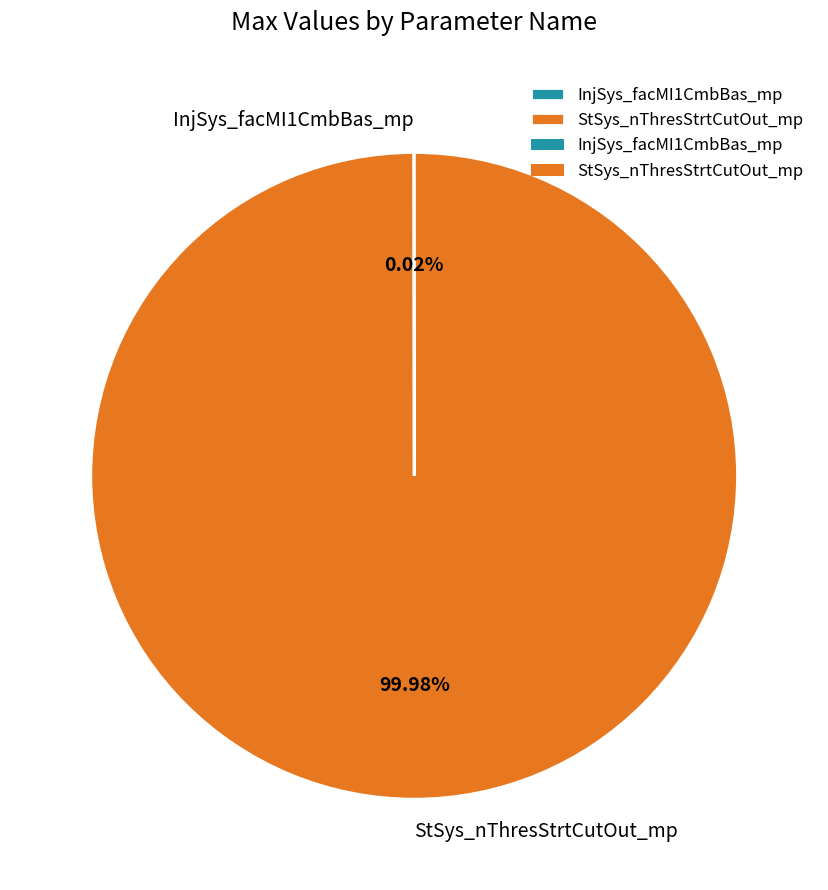

The StSys_nThresStrtCutOut_mp slice represents 90% of the pie. True or false?

False